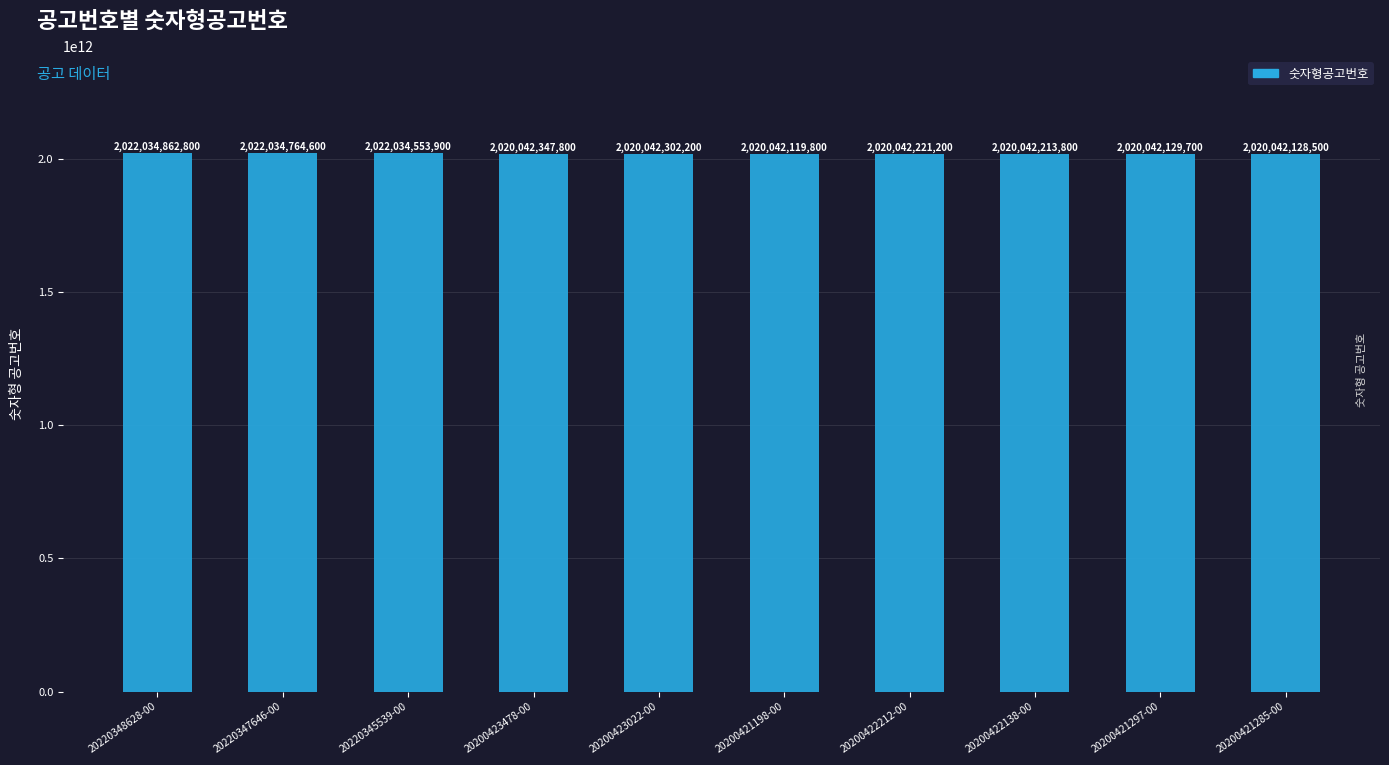

What is the difference between the maximum and minimum values?

1992743000